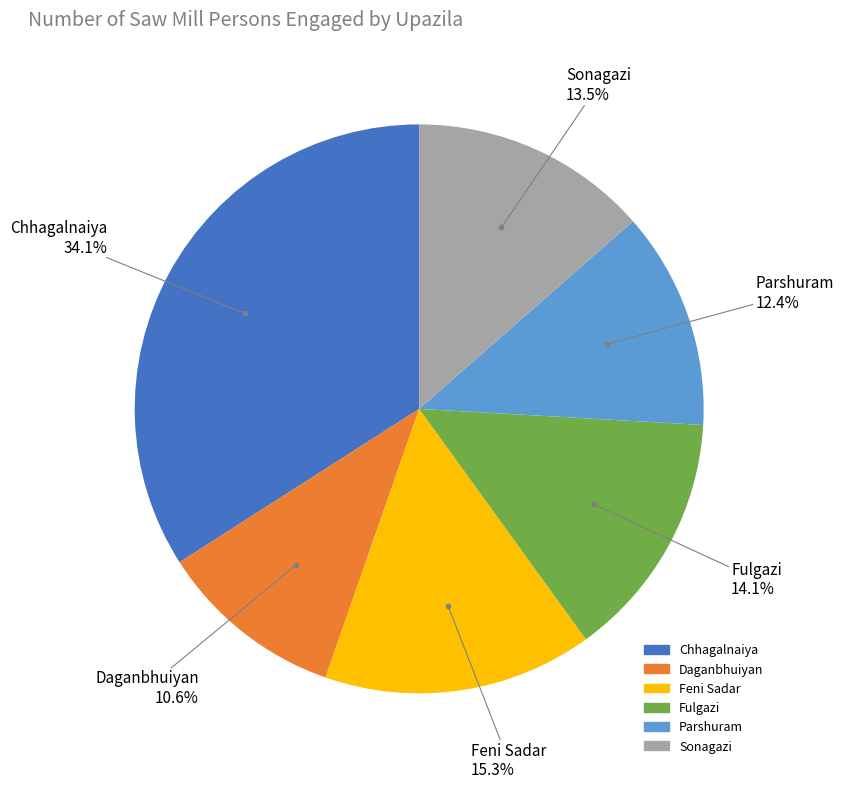

Is there any slice that represents more than half of the pie?

No